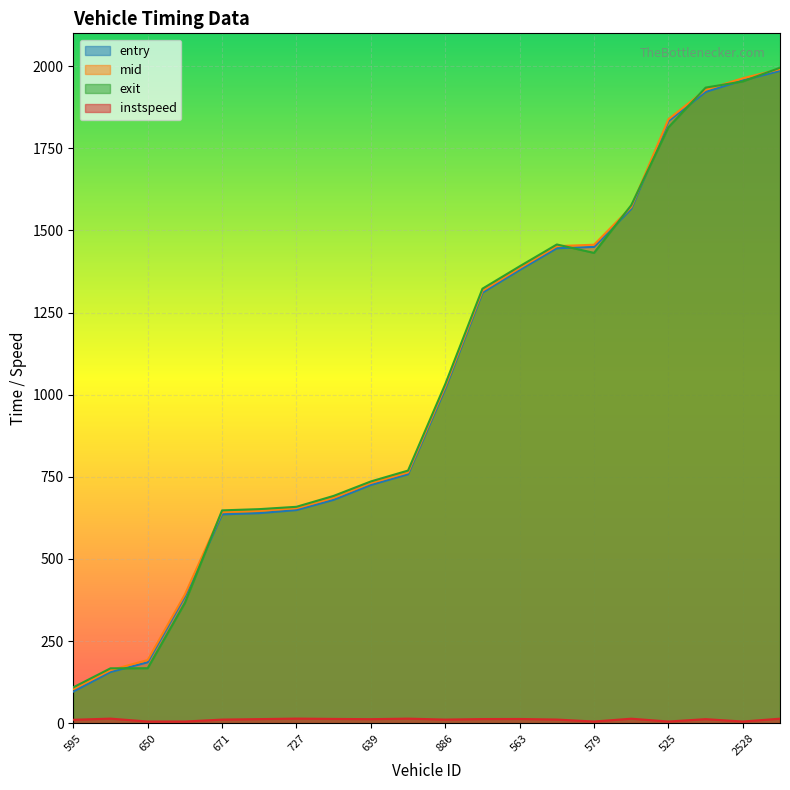

How many interior local peaks does the exit series have?

1